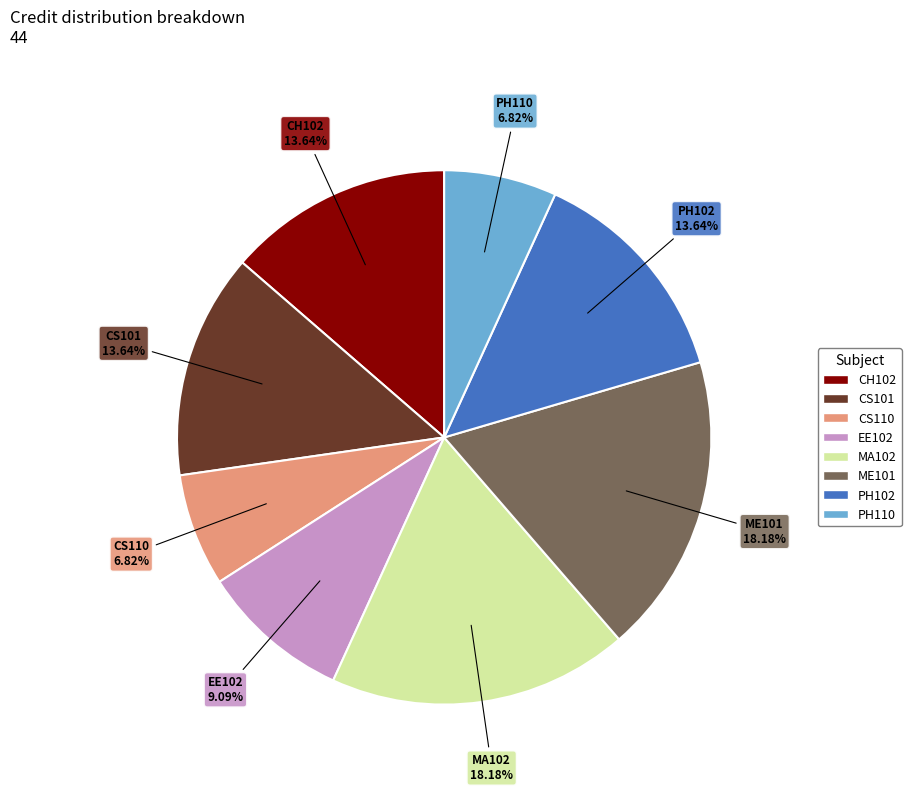

What portion of the pie excludes EE102?

90.9%